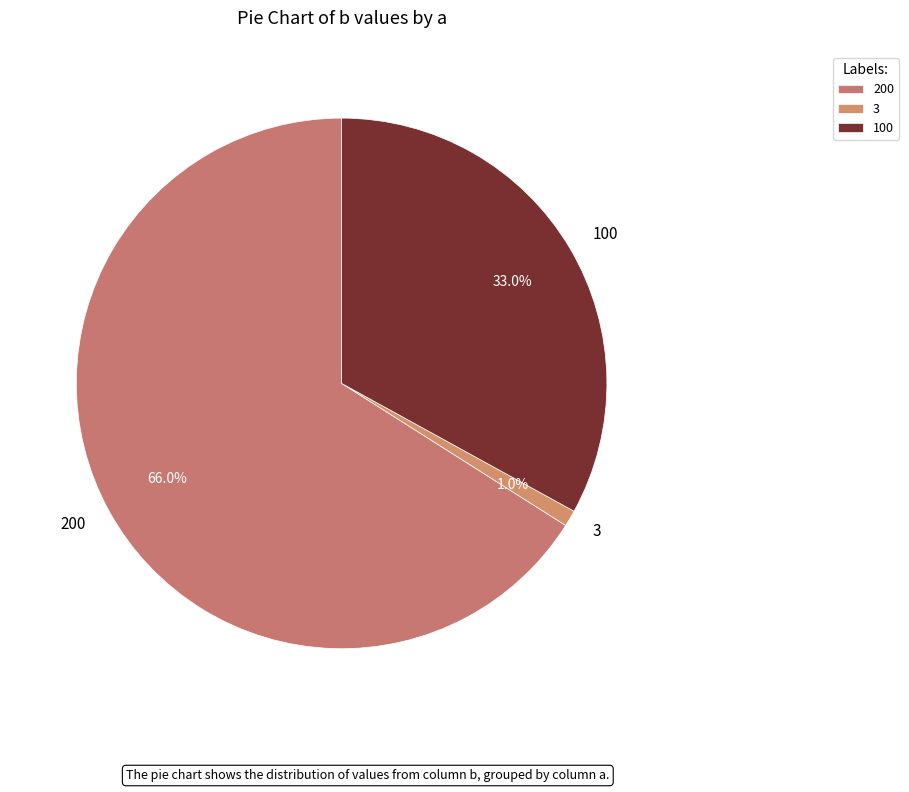

To the nearest percent, what is the average slice percentage?

33%